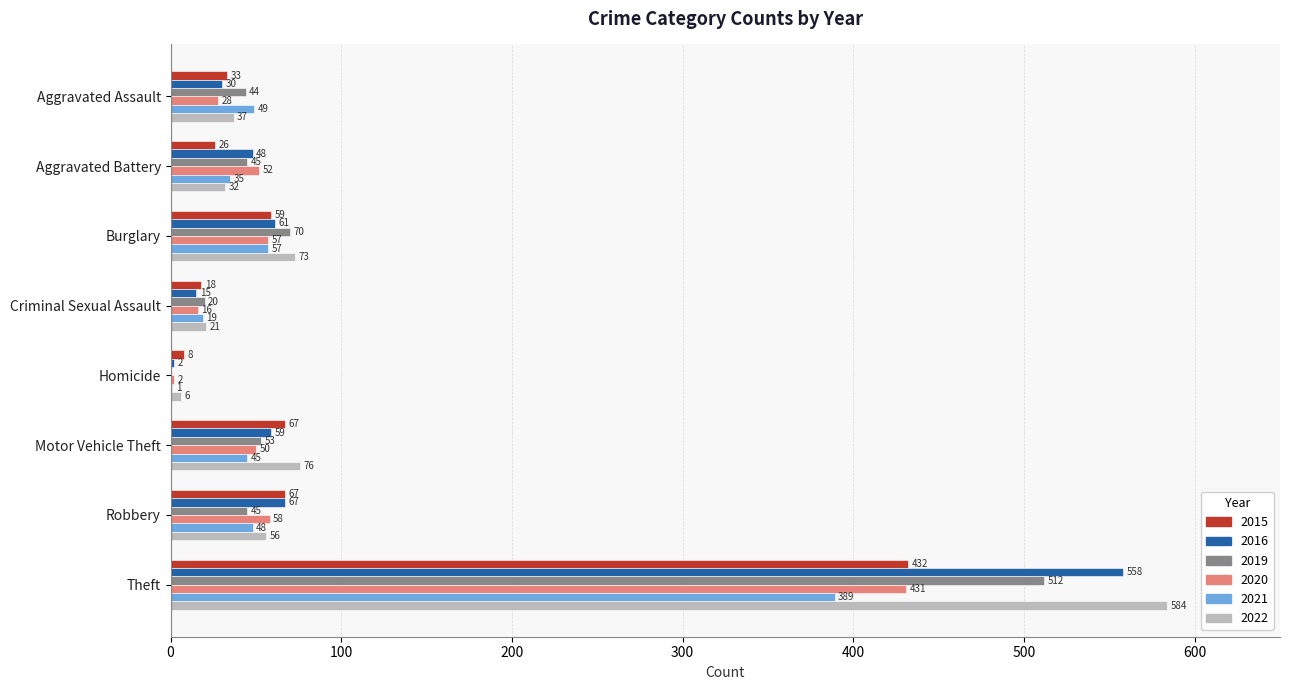

Is the value of 2015 at Aggravated Assault greater than the value of 2022 at Theft?

No